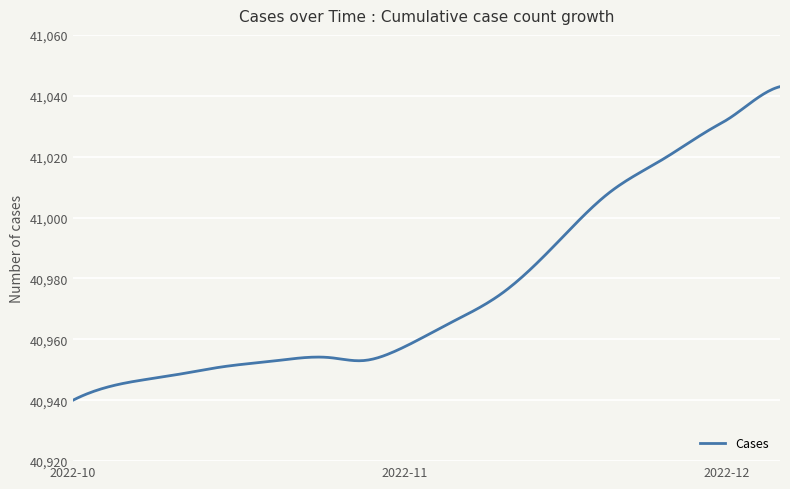

Is this an area chart (filled region under the line)?

No